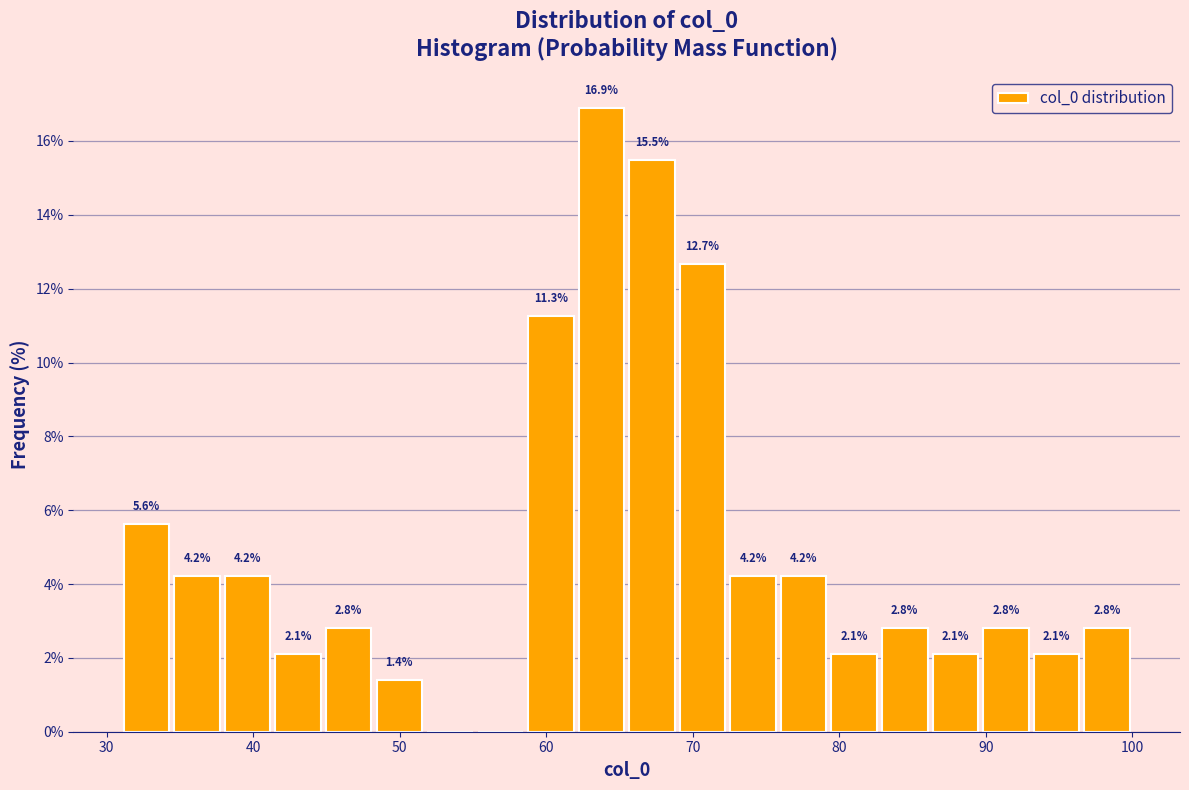

Read against the x-axis, roughly where is the centre of the tallest bar?

64